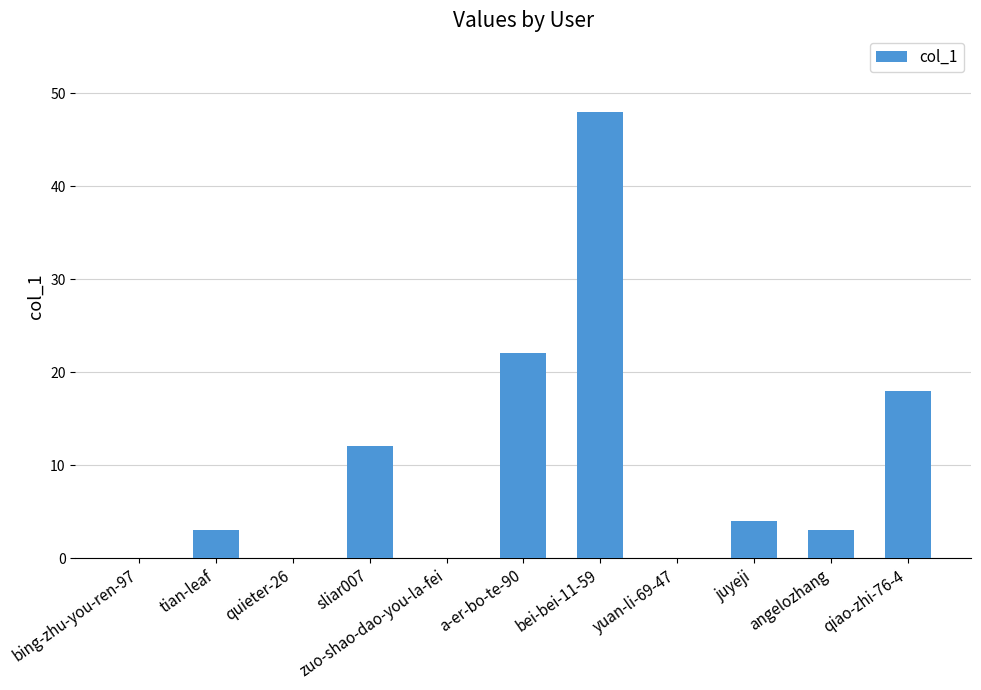

Reading right to left, list all the values displayed in this chart.

qiao-zhi-76-4=18	angelozhang=3	juyeji=4	yuan-li-69-47=0	bei-bei-11-59=48	a-er-bo-te-90=22	zuo-shao-dao-you-la-fei=0	sliar007=12	quieter-26=0	tian-leaf=3	bing-zhu-you-ren-97=0